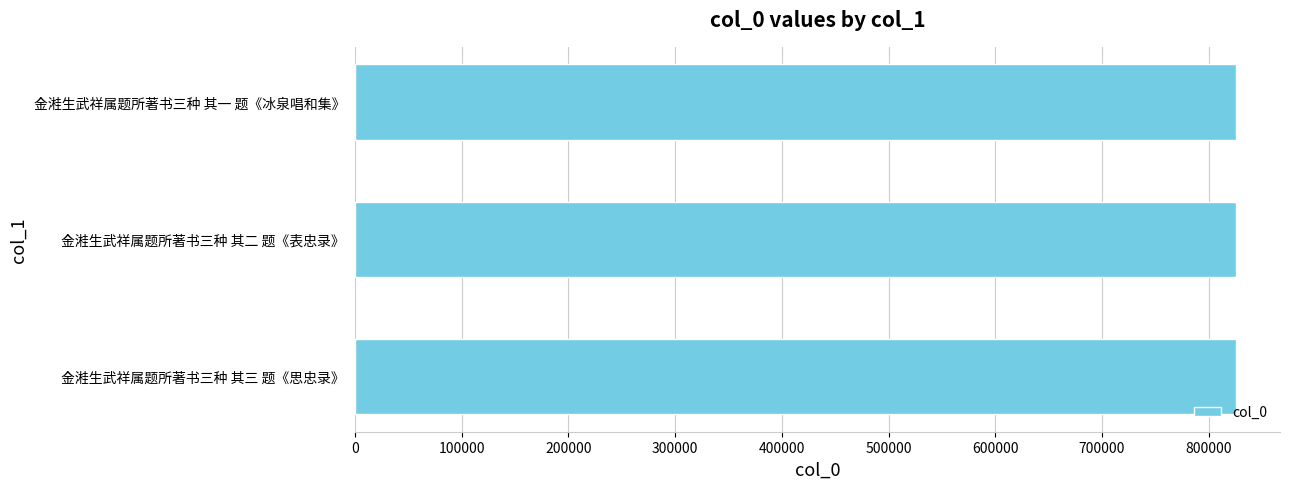

The value at 金溎生武祥属题所著书三种 其一 题《冰泉唱和集》 is 293439. True or false?

False